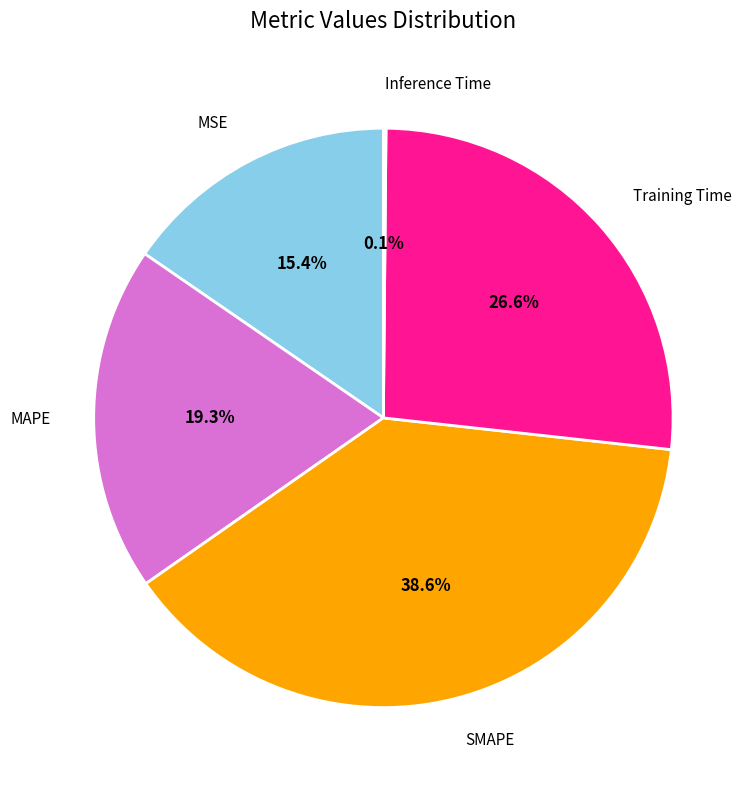

Is there any slice that represents more than half of the pie?

No